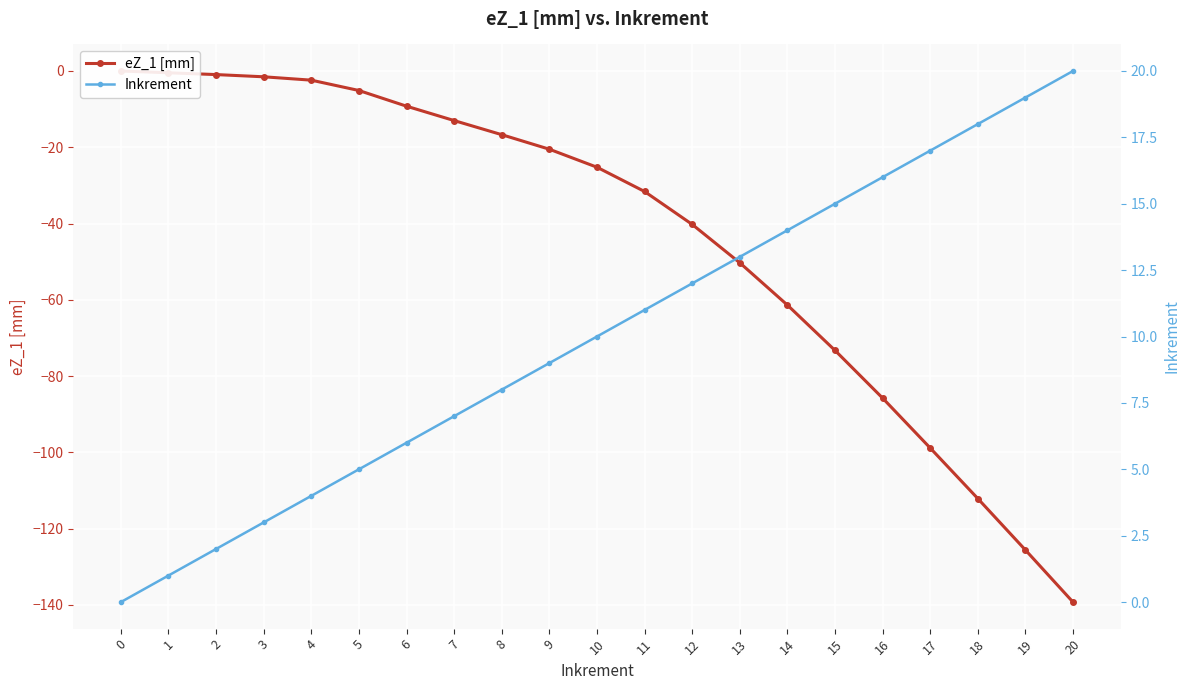

Which series changed the most between 2 and 4?

Inkrement